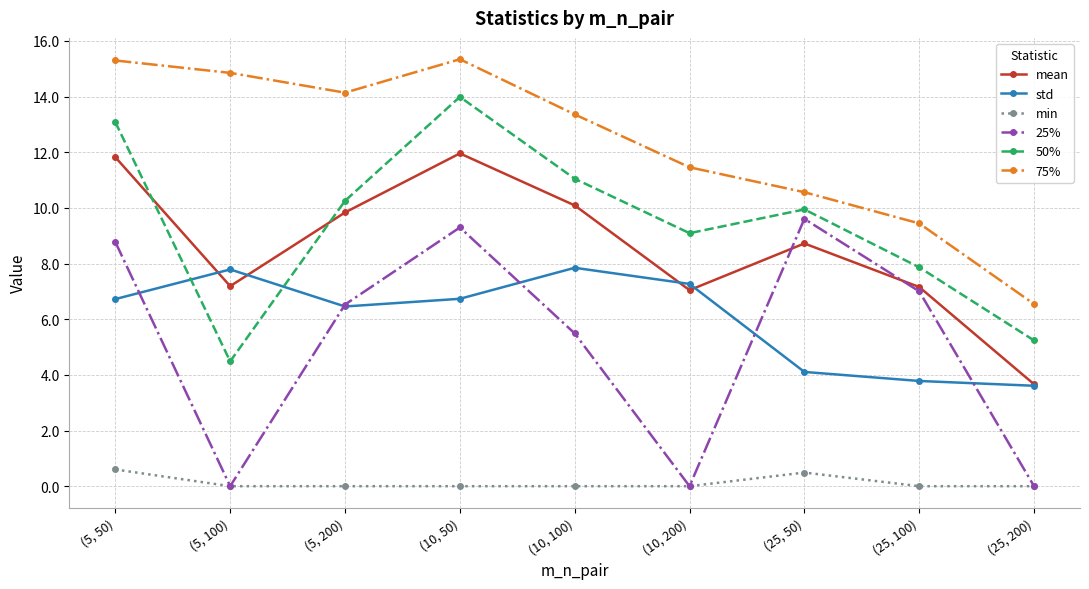

What is the total value across all series at (25, 100)?

35.2